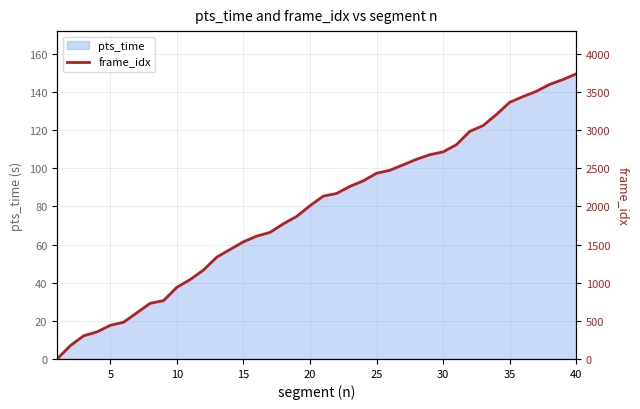

Reading right to left, extract all data points from this chart.

3738	3663	3600	3509	3440	3365	3204	3059	2984	2809	2715	2678	2618	2545	2474	2435	2335	2263	2170	2135	2009	1869	1772	1660	1611	1536	1436	1335	1166	1041	940	765	730	606	482	441	355	304	175	0